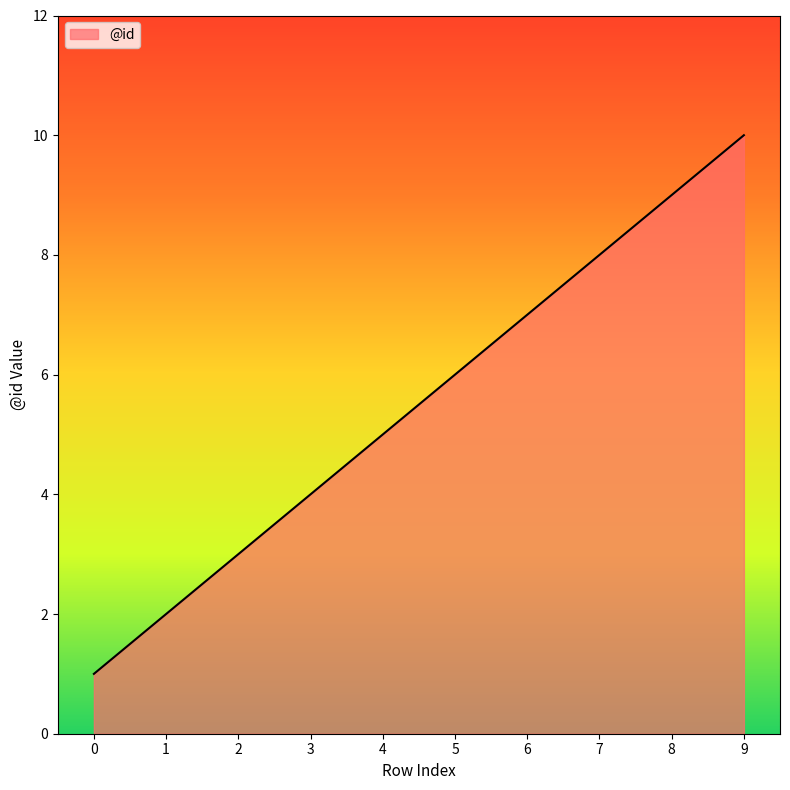

Rank the categories by value from lowest to highest.

0, 1, 2, 3, 4, 5, 6, 7, 8, 9